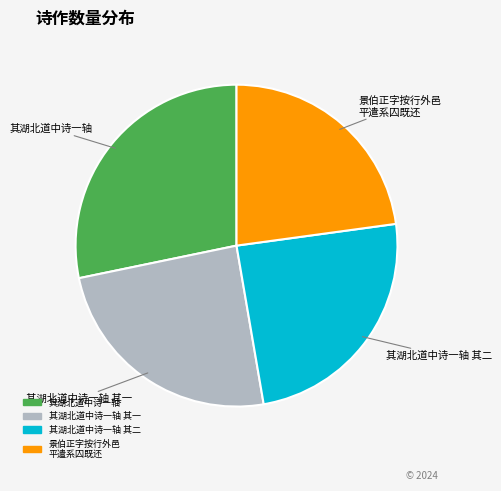

Is there any slice that represents more than half of the pie?

No